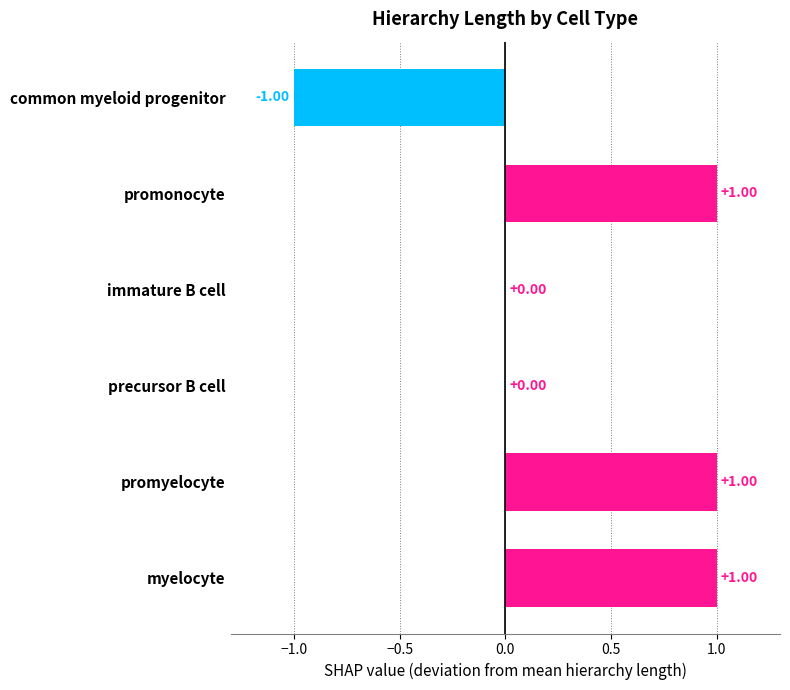

What is the ratio of the value at promonocyte to the value at promyelocyte?

1.0